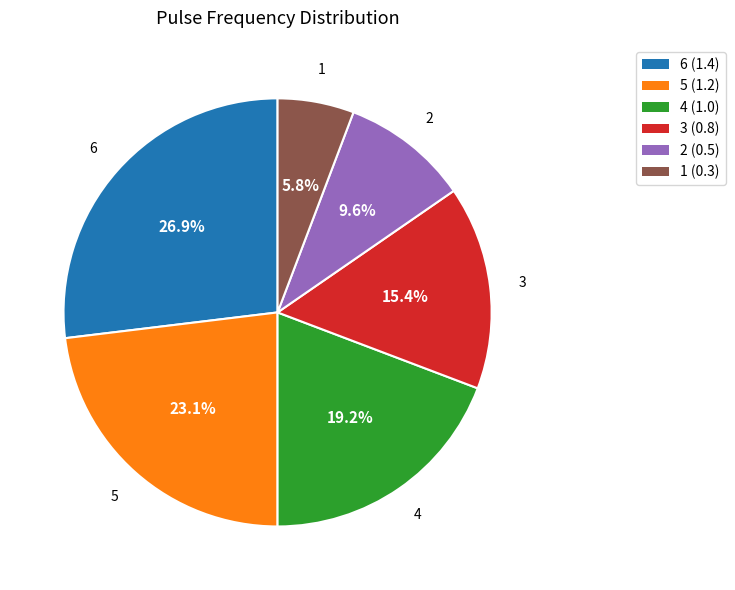

To the nearest percent, what percentage of the pie is 4?

19%